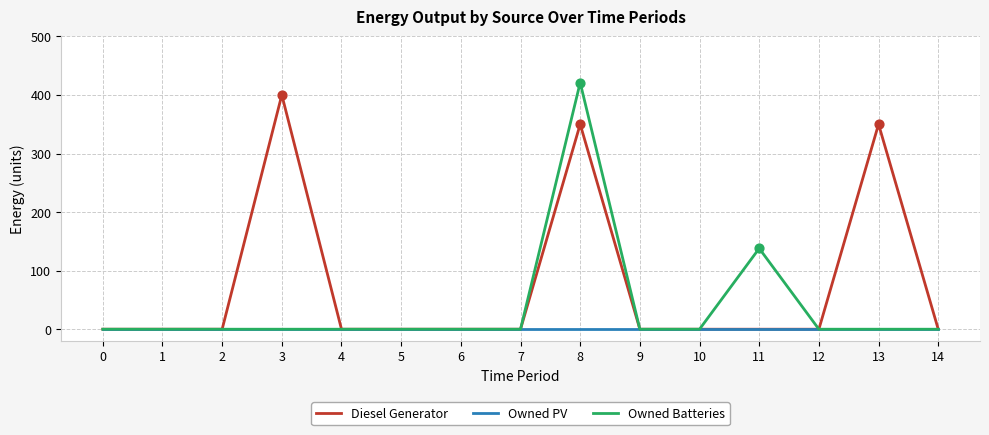

Which series has the widest spread of values?

Owned Batteries